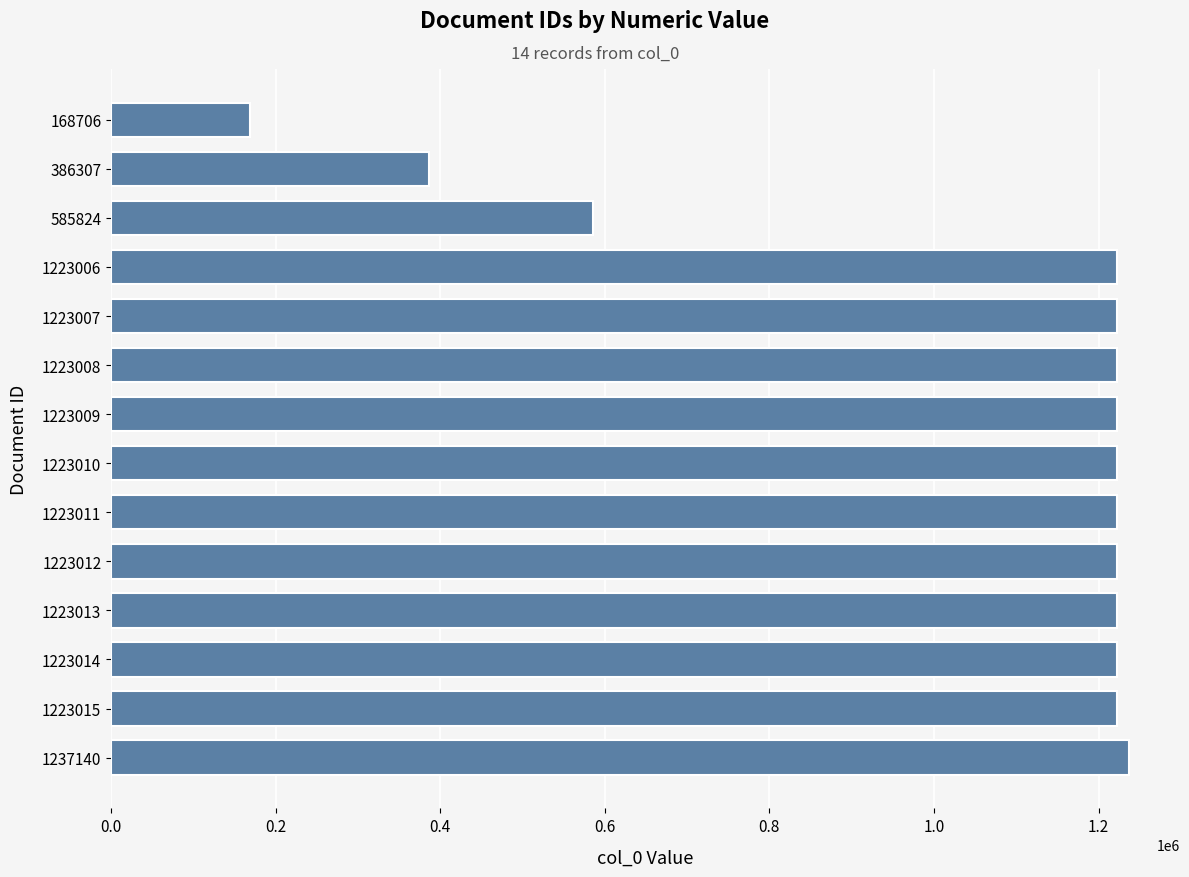

What is the sum of all values?

14608082